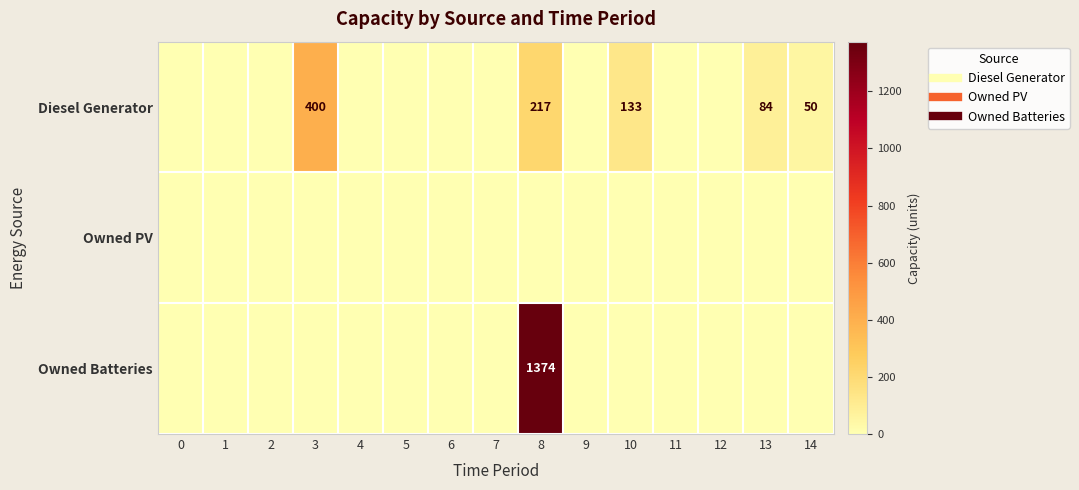

What is the greatest value displayed?

1374